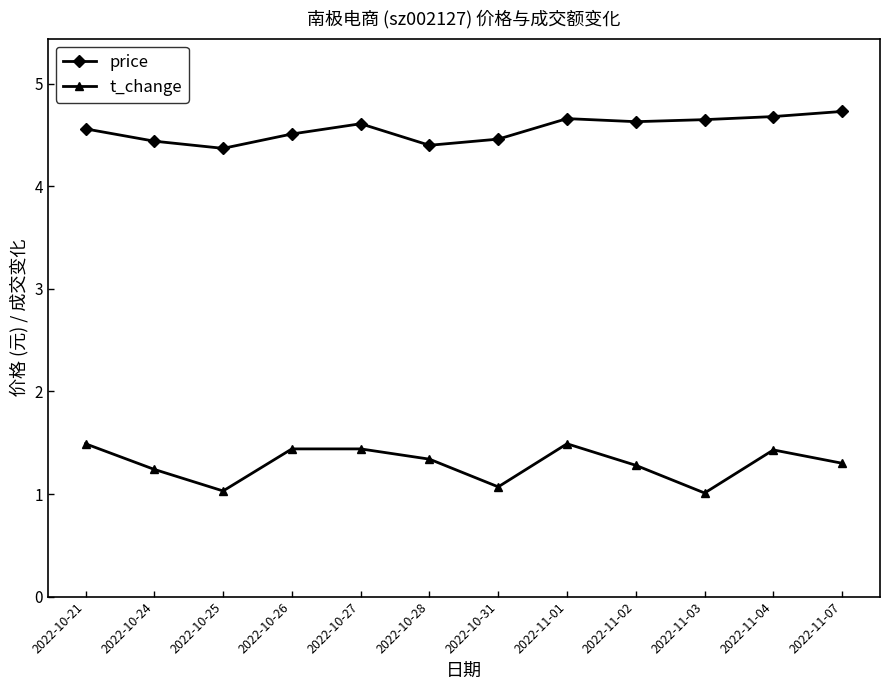

Which series has the largest total across all categories?

price